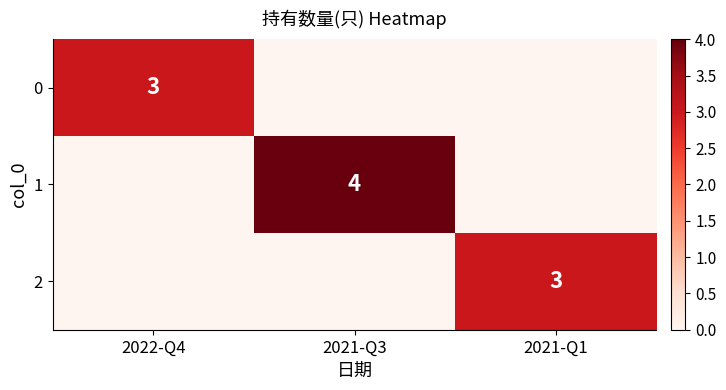

The 1 series shows 1 at 2021-Q3. True or false?

False